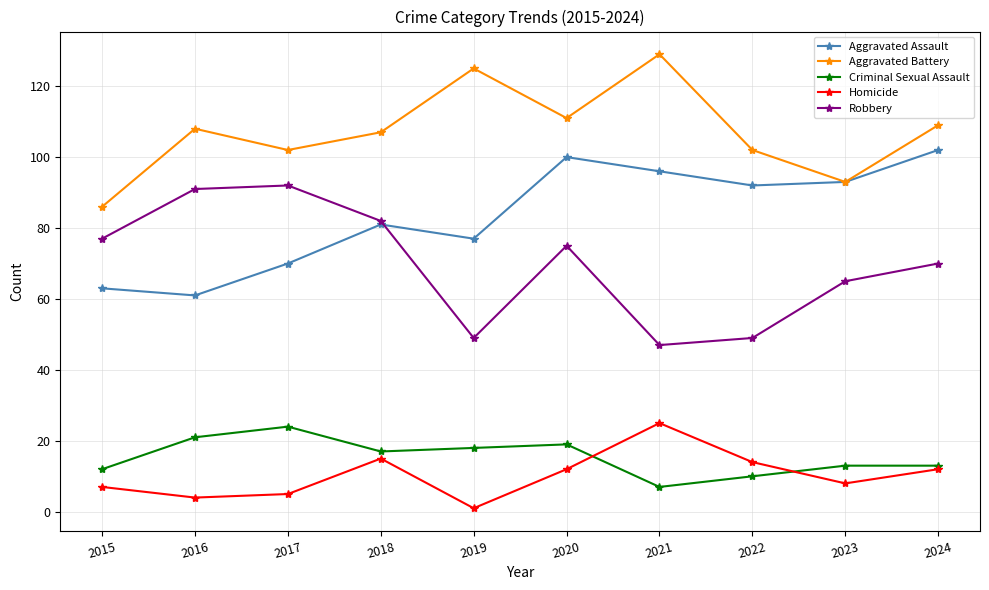

Is this an area chart (filled region under the line)?

No